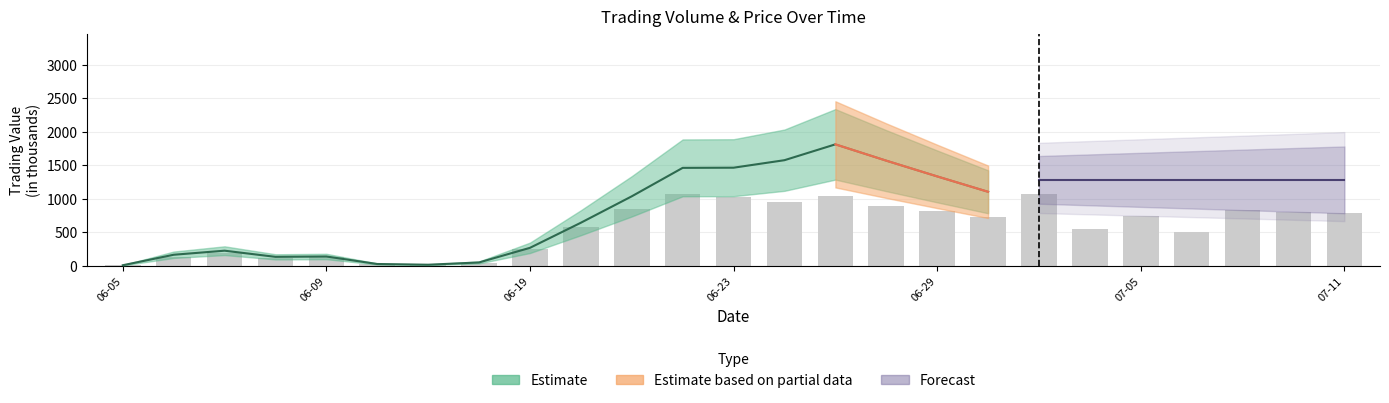

What is the change in value from 06-05 to 10?

+840